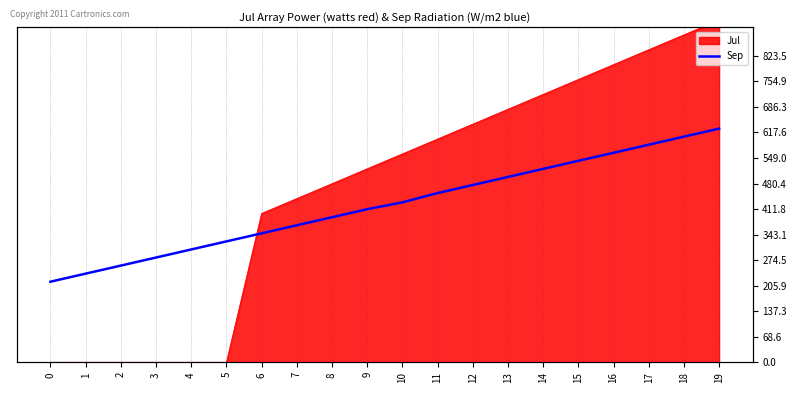

Rank the categories by value from lowest to highest.

0, 1, 2, 3, 4, 5, 6, 7, 8, 9, 10, 11, 12, 13, 14, 15, 16, 17, 18, 19